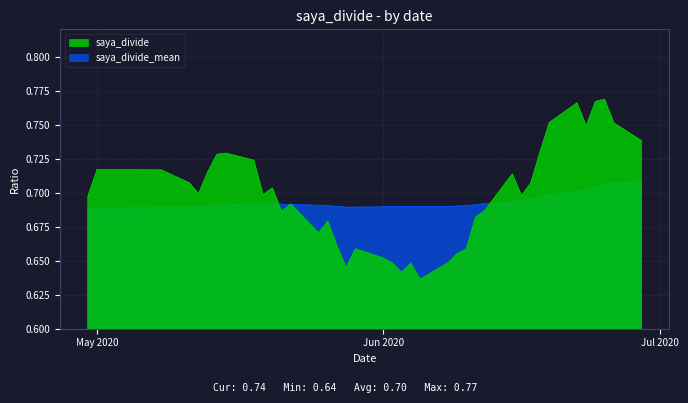

Rank the series at 1 from lowest to highest value.

saya_divide_mean, saya_divide